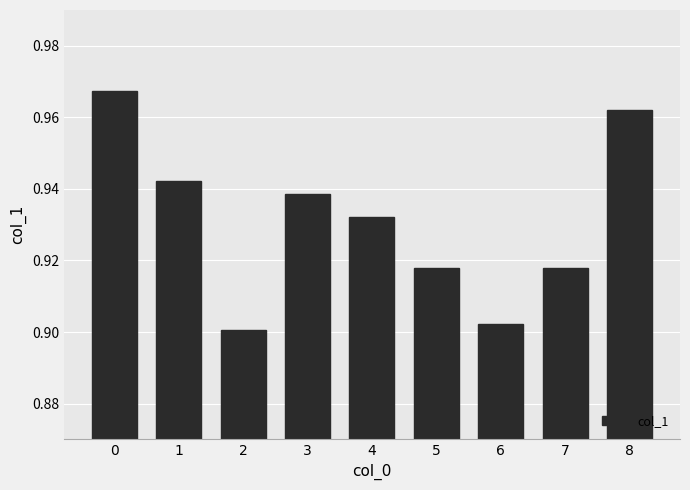

Which has a higher value, 5 or 4?

4